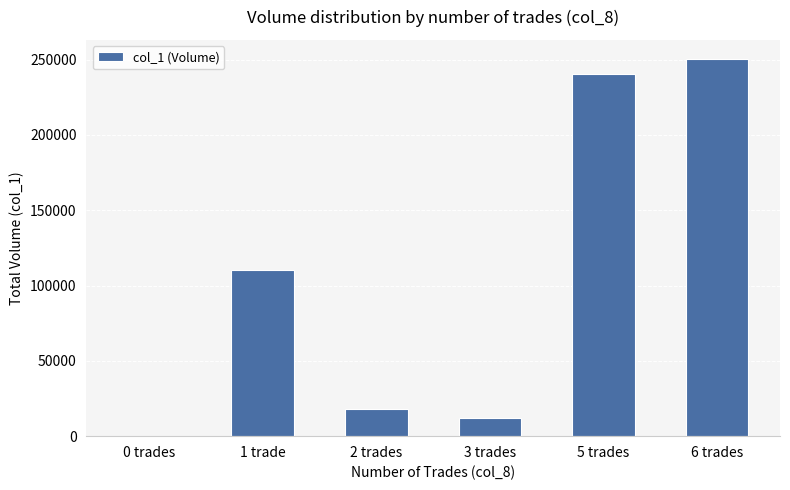

What is the change in value from 3 trades to 5 trades?

+228260